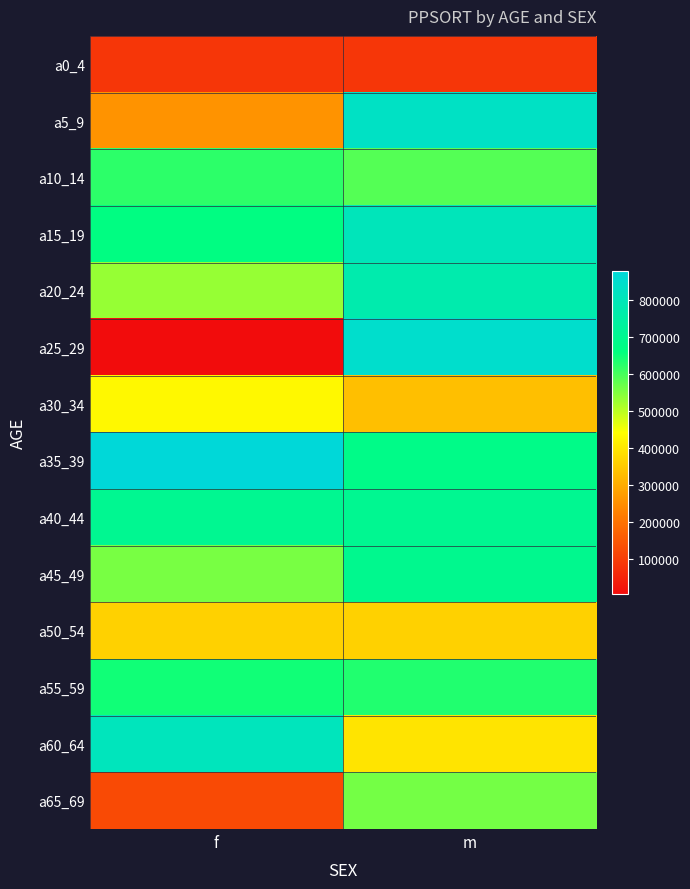

List the series in order of their peak value, lowest first.

a0_4, a50_54, a30_34, a65_69, a10_14, a55_59, a45_49, a40_44, a20_24, a15_19, a60_64, a5_9, a25_29, a35_39